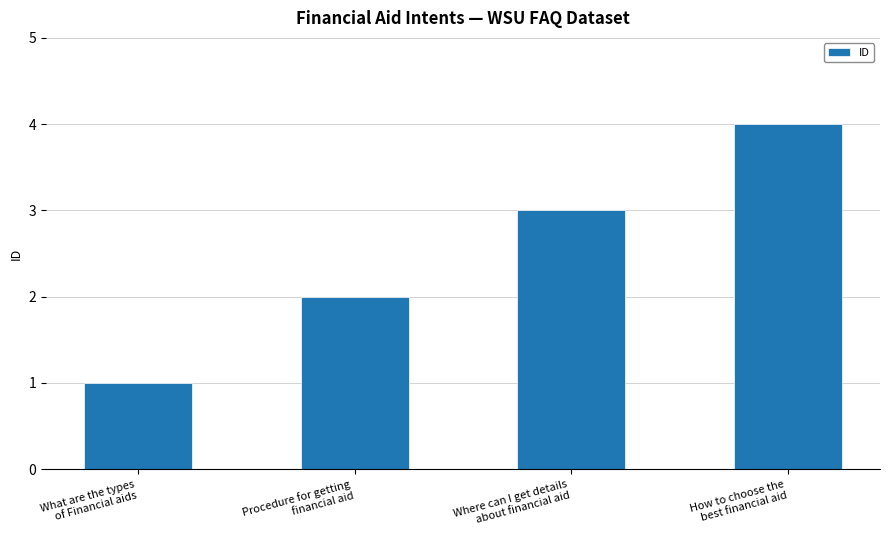

True or false: the data shows 4 at How to choose the
best financial aid.

True